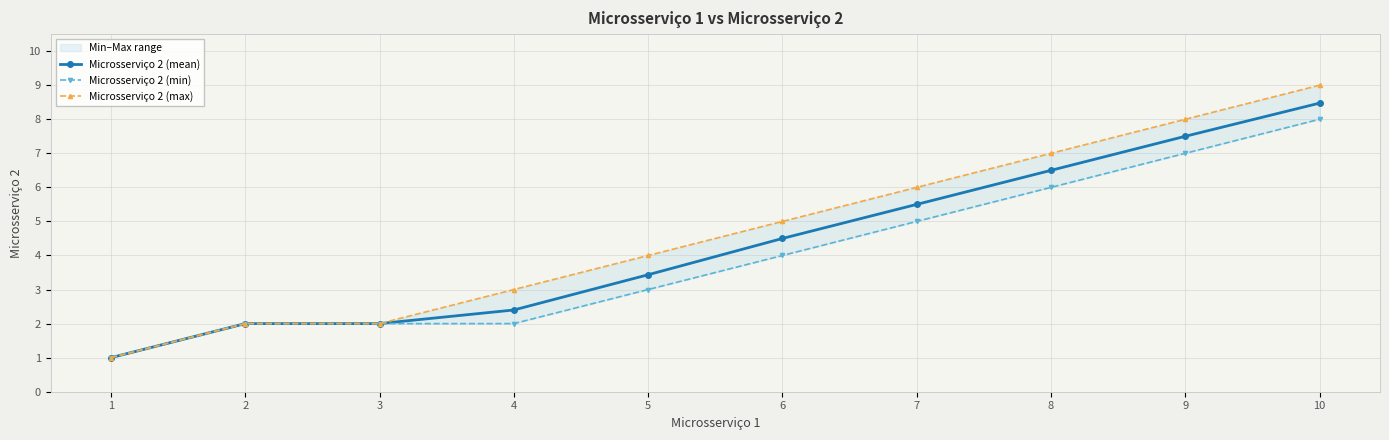

True or false: Microsserviço 2 (max) has a value of 3.0 at 4.

True